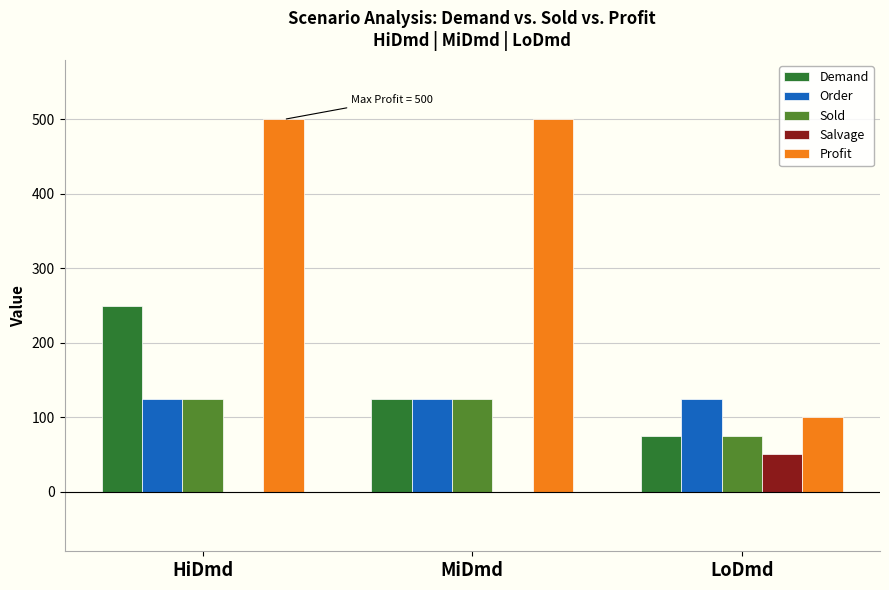

Which series changed the most between HiDmd and MiDmd?

Demand